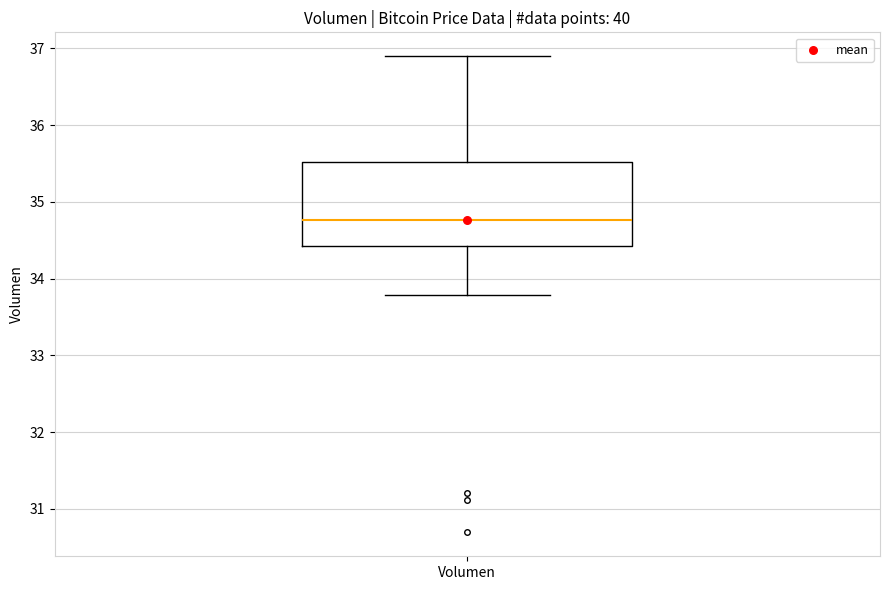

Where does the lower whisker of the box for Volumen end on the y-axis? The values are not printed on the chart, so give them approximately, as read against the axis.

33.8